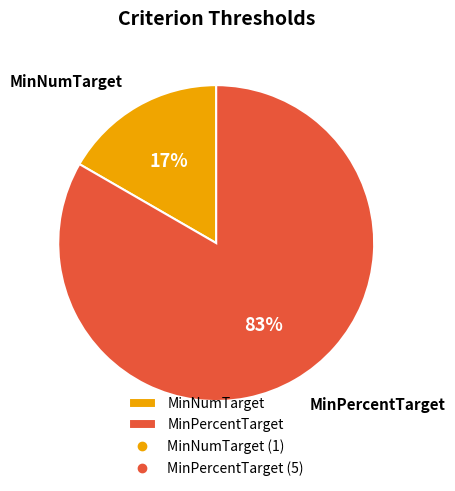

Which category accounts for the majority?

MinPercentTarget